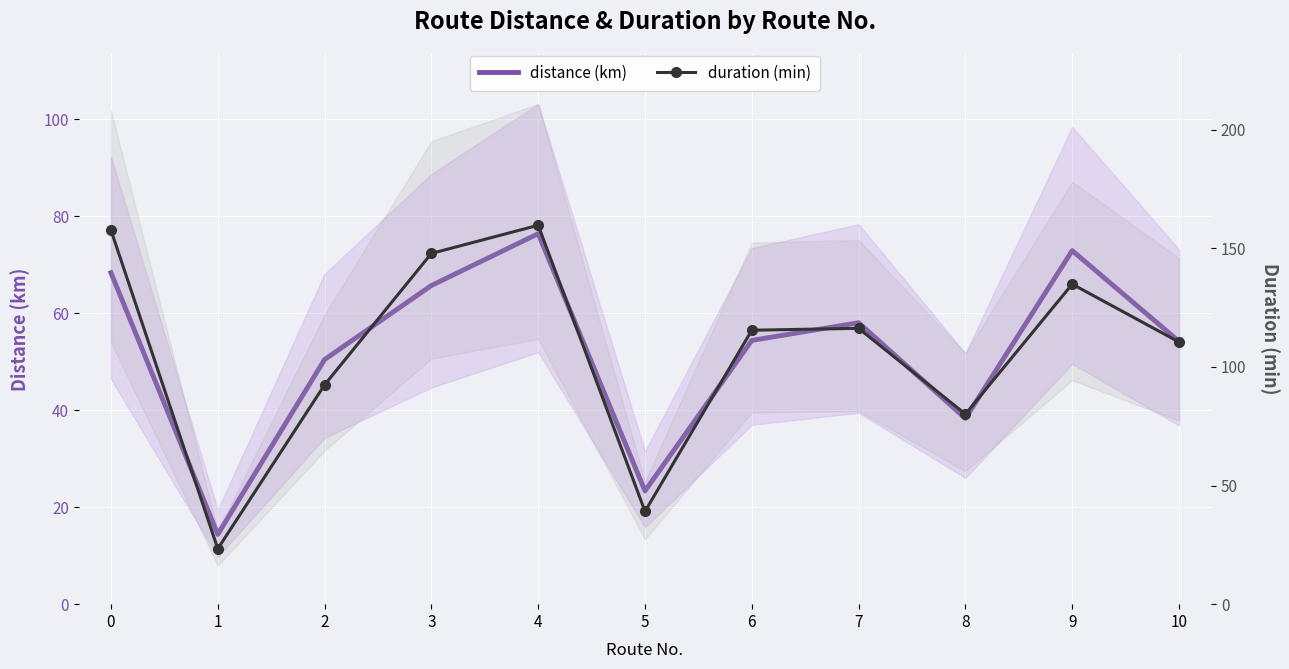

What is the value of the duration (min) point at the 5th from the left?

159.7